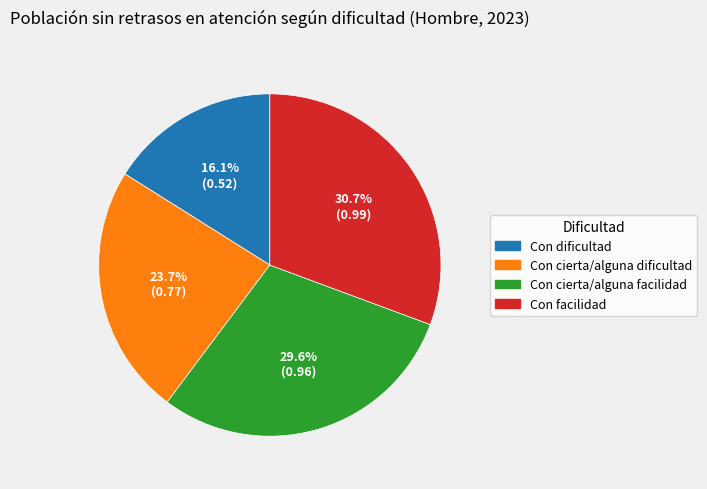

Is there a majority slice in this chart?

No